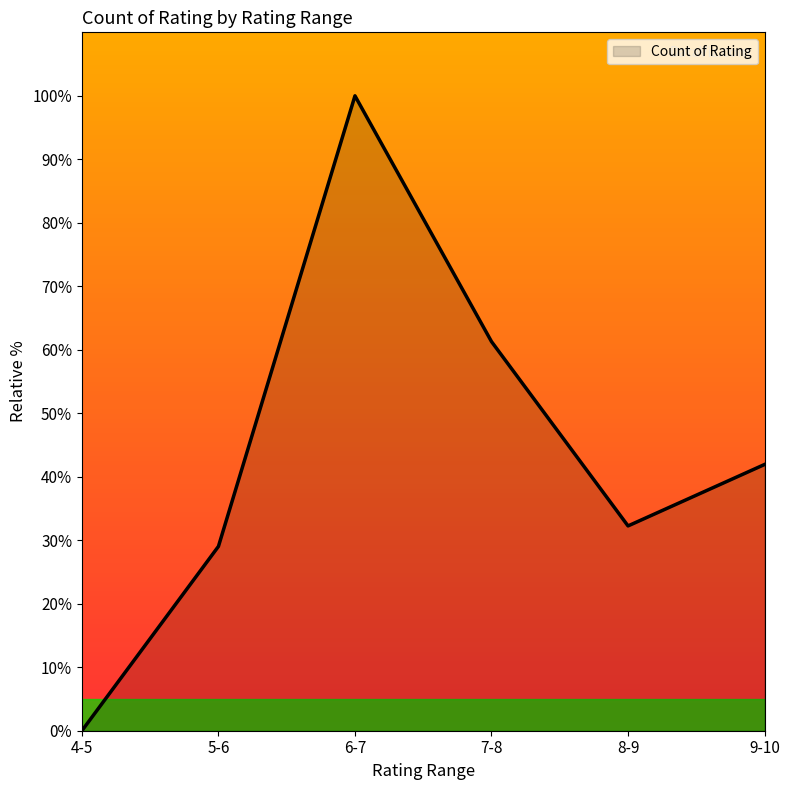

Which label corresponds to the largest value in the chart?

6-7